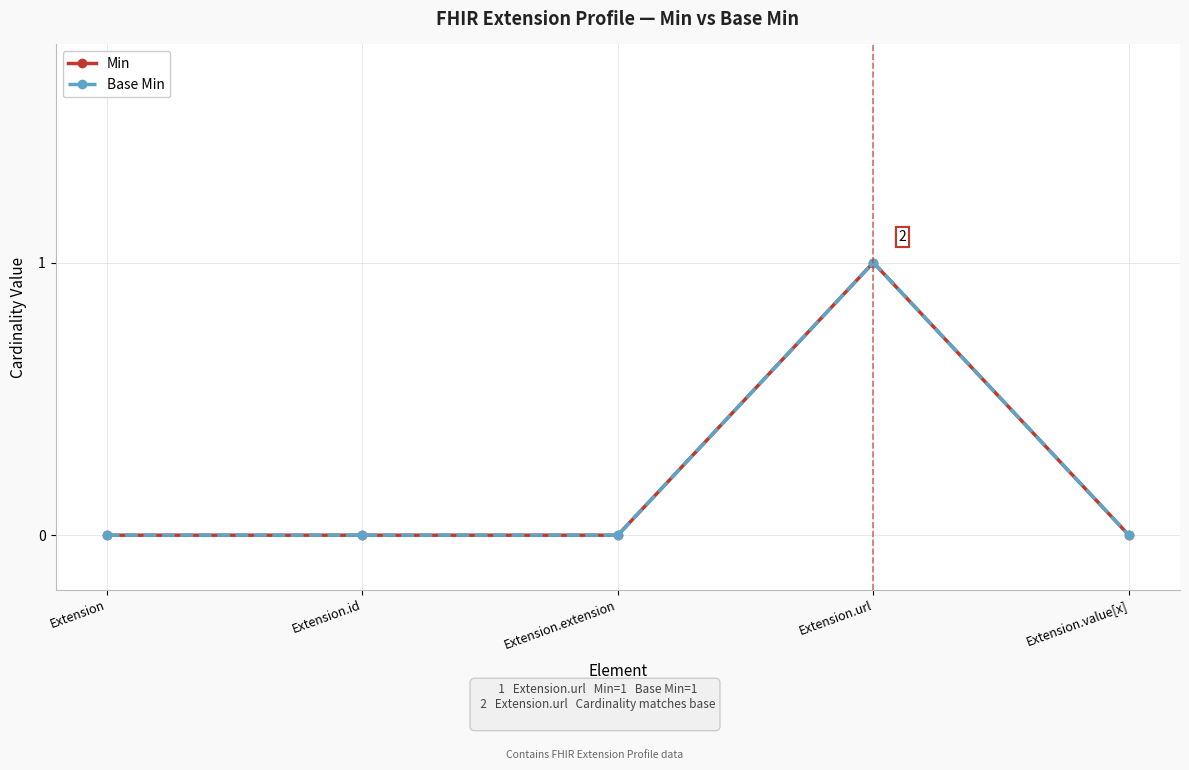

Does the chart have visible grid lines?

Yes